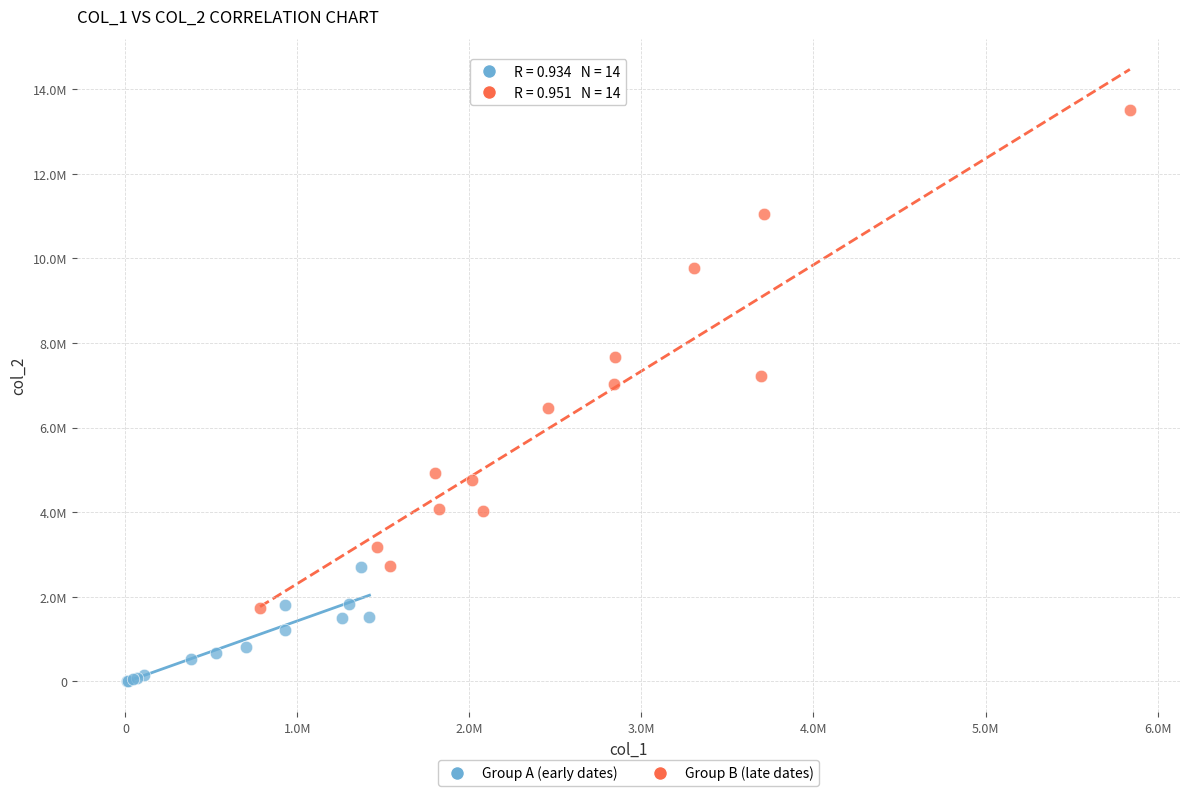

Which series contains the lowest Y value?

Group A (early dates)